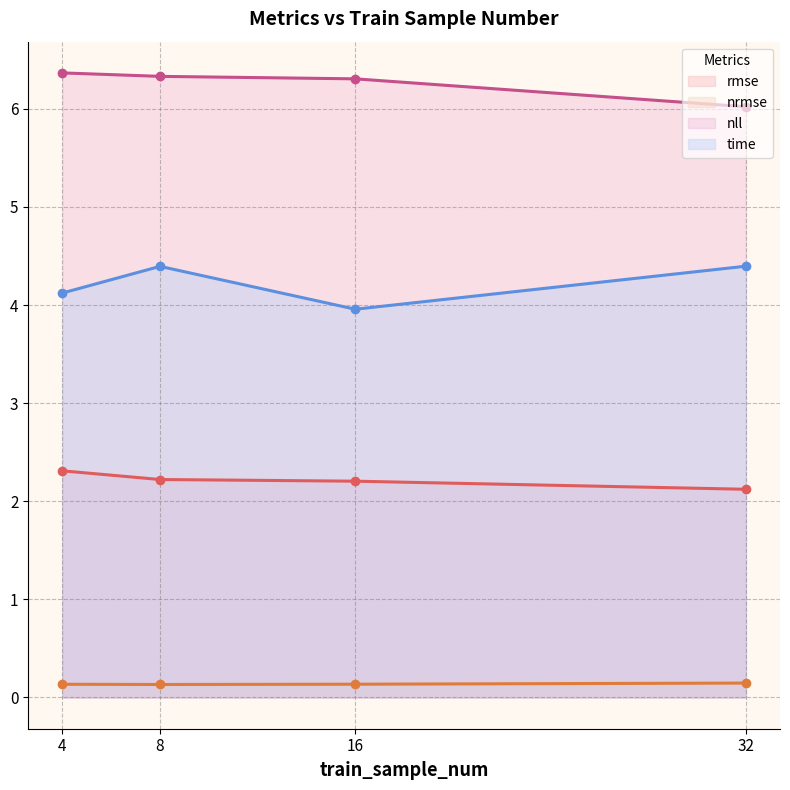

Reading left to right, what are all the values shown in this chart?

rmse: 2.3	2.2	2.2	2.1
nrmse: 0.1	0.1	0.1	0.1
nll: 6.4	6.3	6.3	6.0
time: 4.1	4.4	4.0	4.4